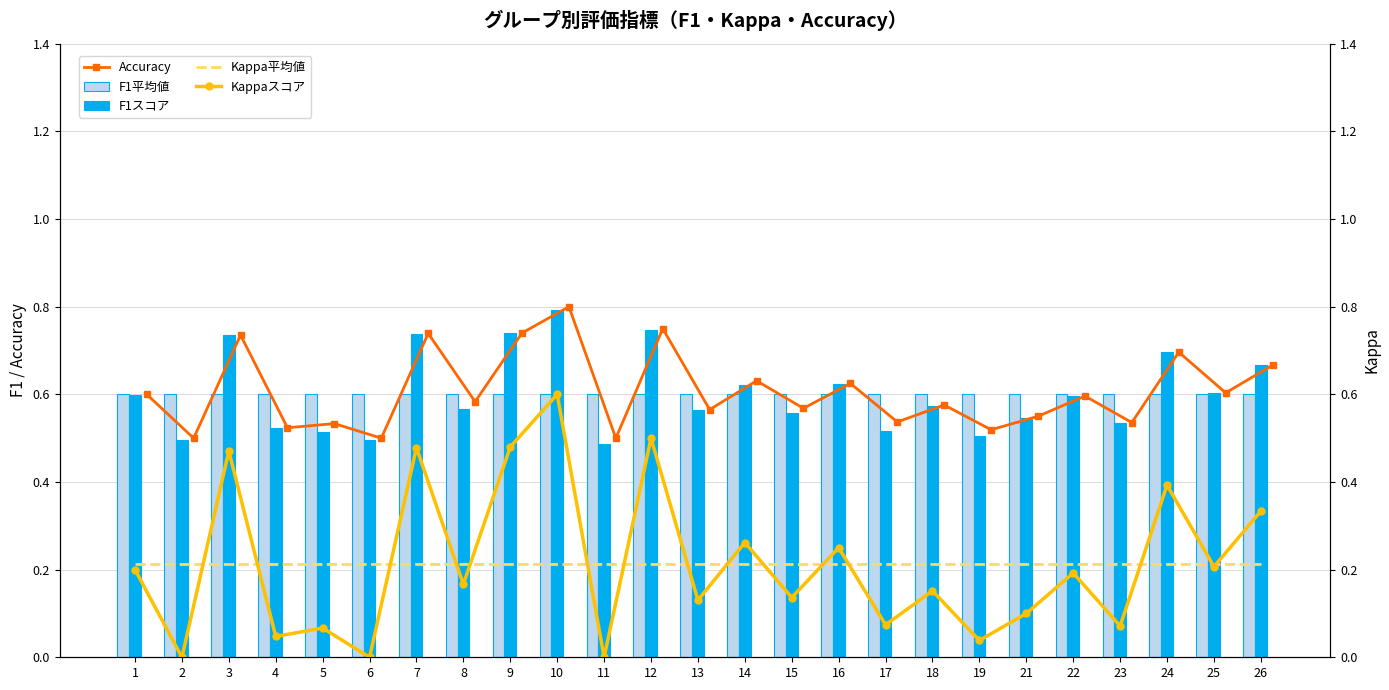

What are all the series names shown in the legend?

Accuracy, F1平均値, F1スコア, Kappa平均値, Kappaスコア